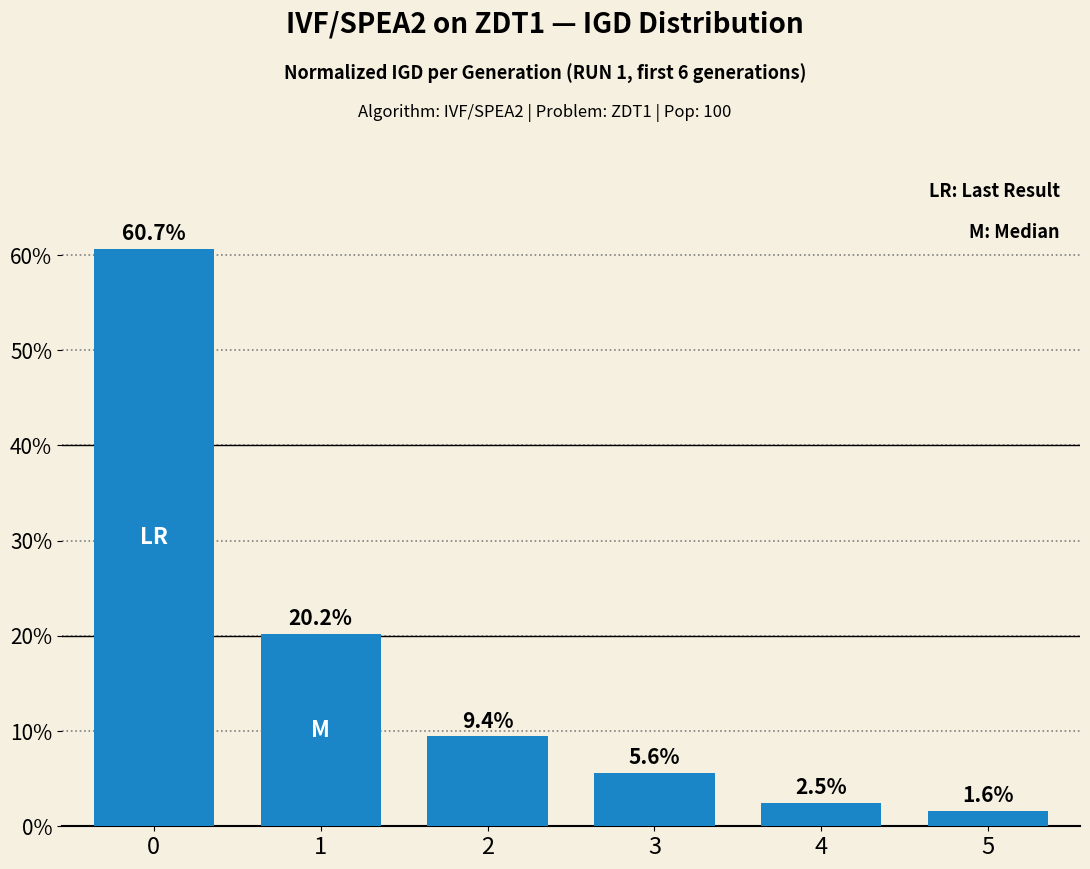

What is the value of the 5th bar from the left?

2.5